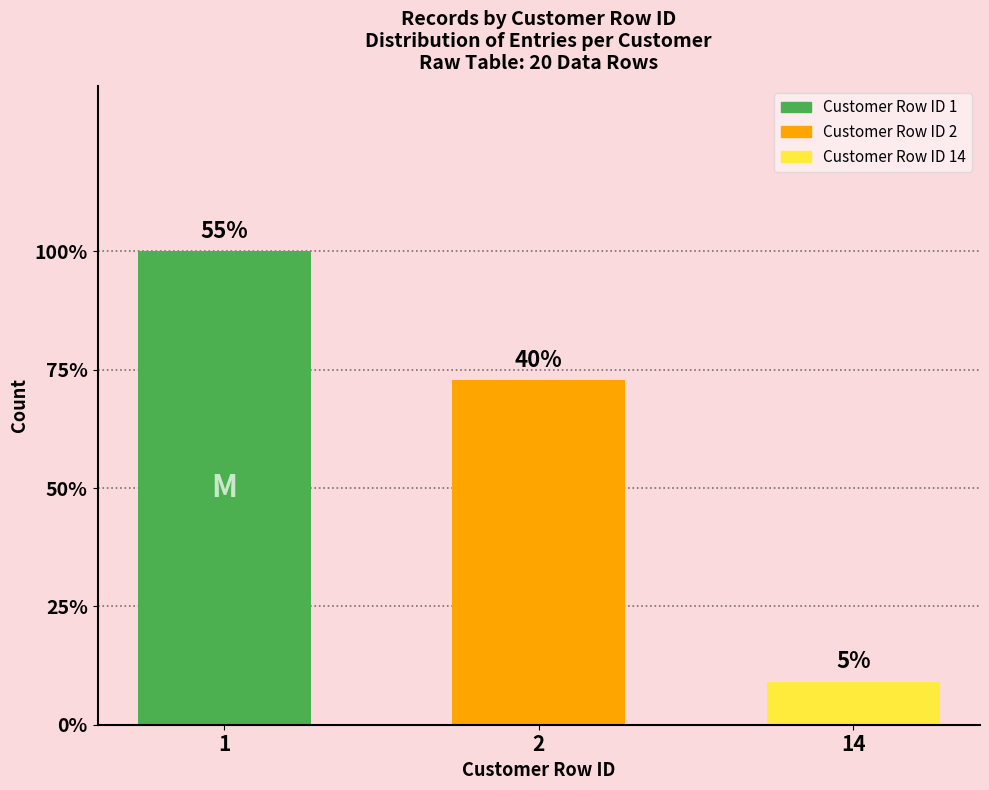

What value does the data have at 1, to the nearest 10?

10